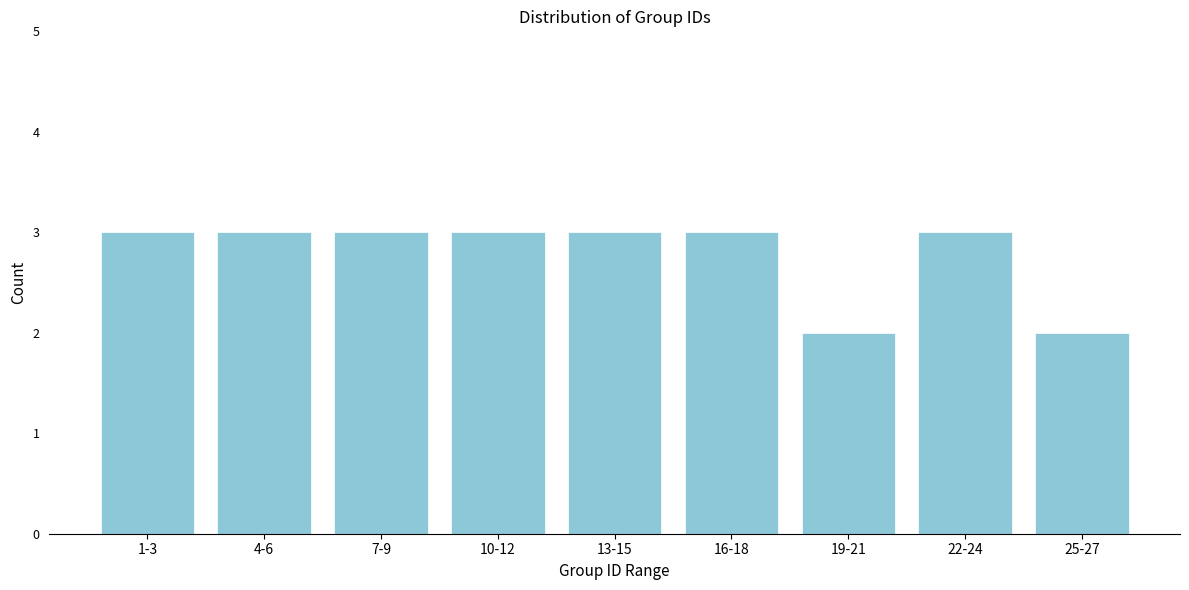

Reading left to right, what are all the values shown in this chart?

3	3	3	3	3	3	2	3	2